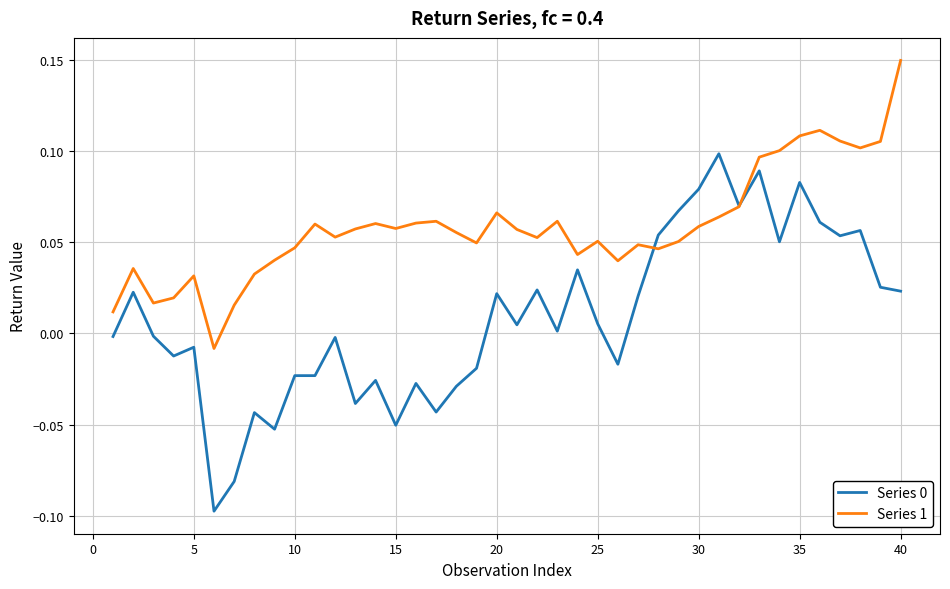

Which series has the largest total across all categories?

Series 1